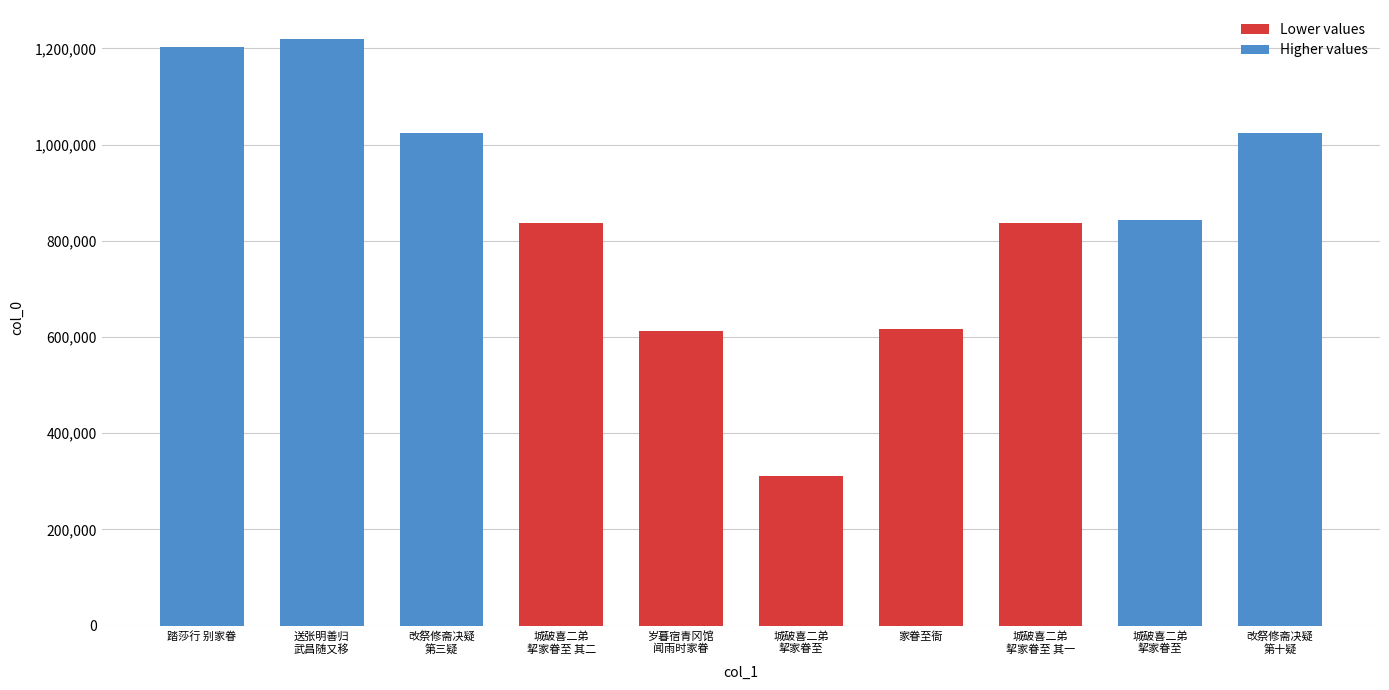

What is the change in value from 城破喜二弟
挈家眷至 to 家眷至衙?

+306634